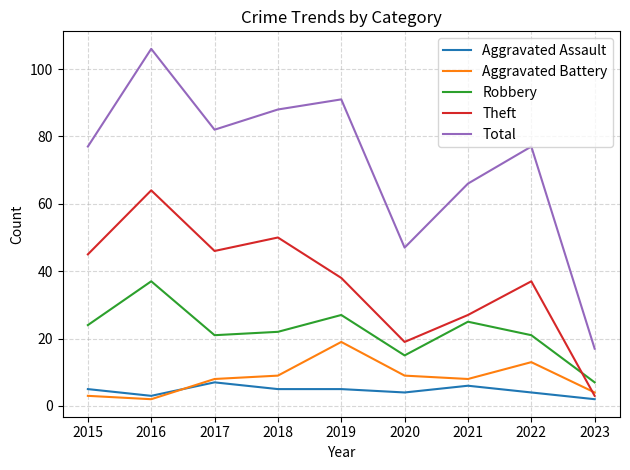

Which category has the lowest value in the Total series?

2023